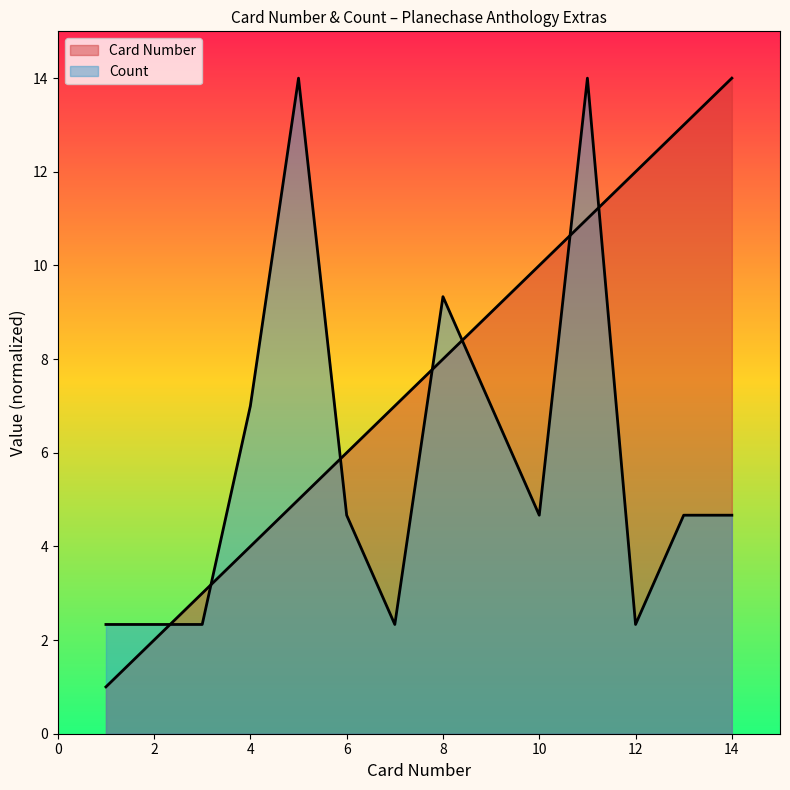

True or false: there are more than 0 points higher than both neighbors.

False